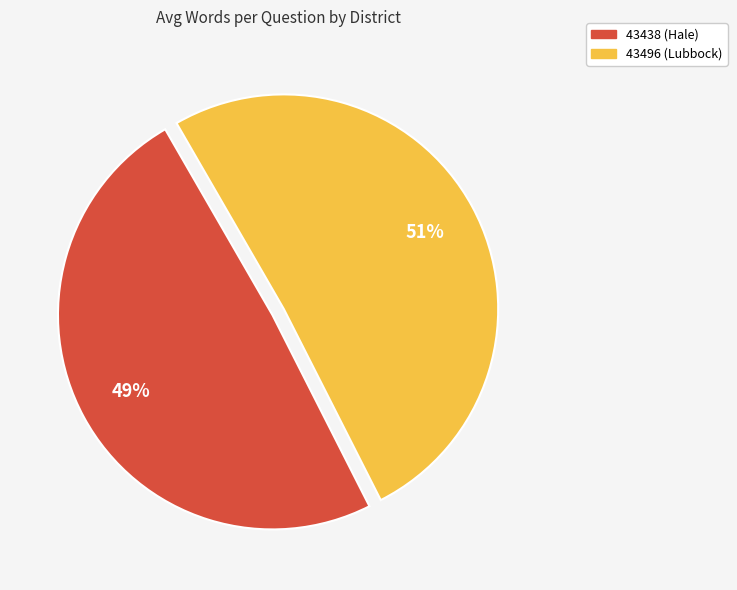

Rank the categories by value from highest to lowest.

43496 (Lubbock), 43438 (Hale)